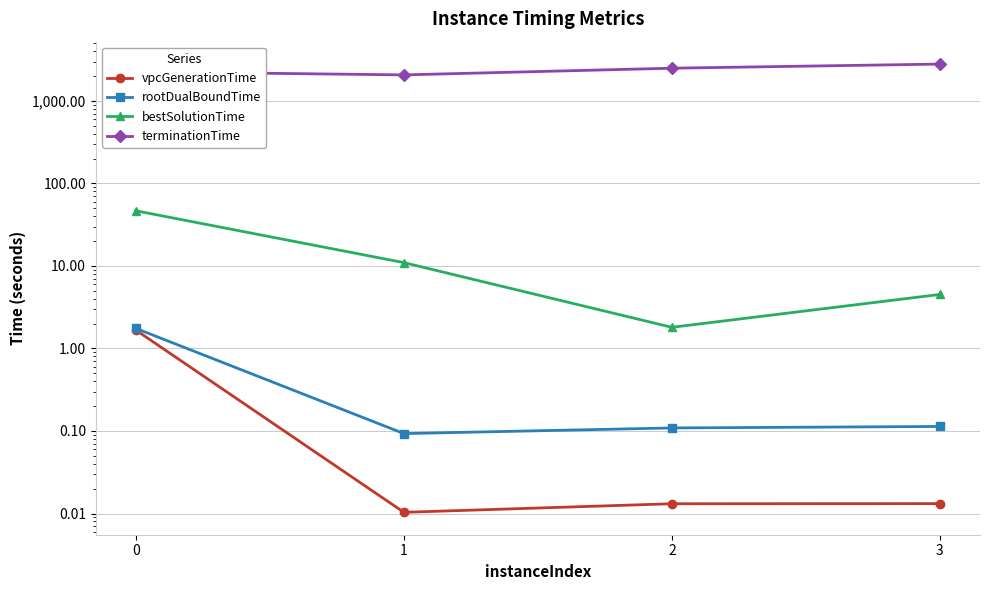

The vpcGenerationTime series shows 0.0 at 1. True or false?

True